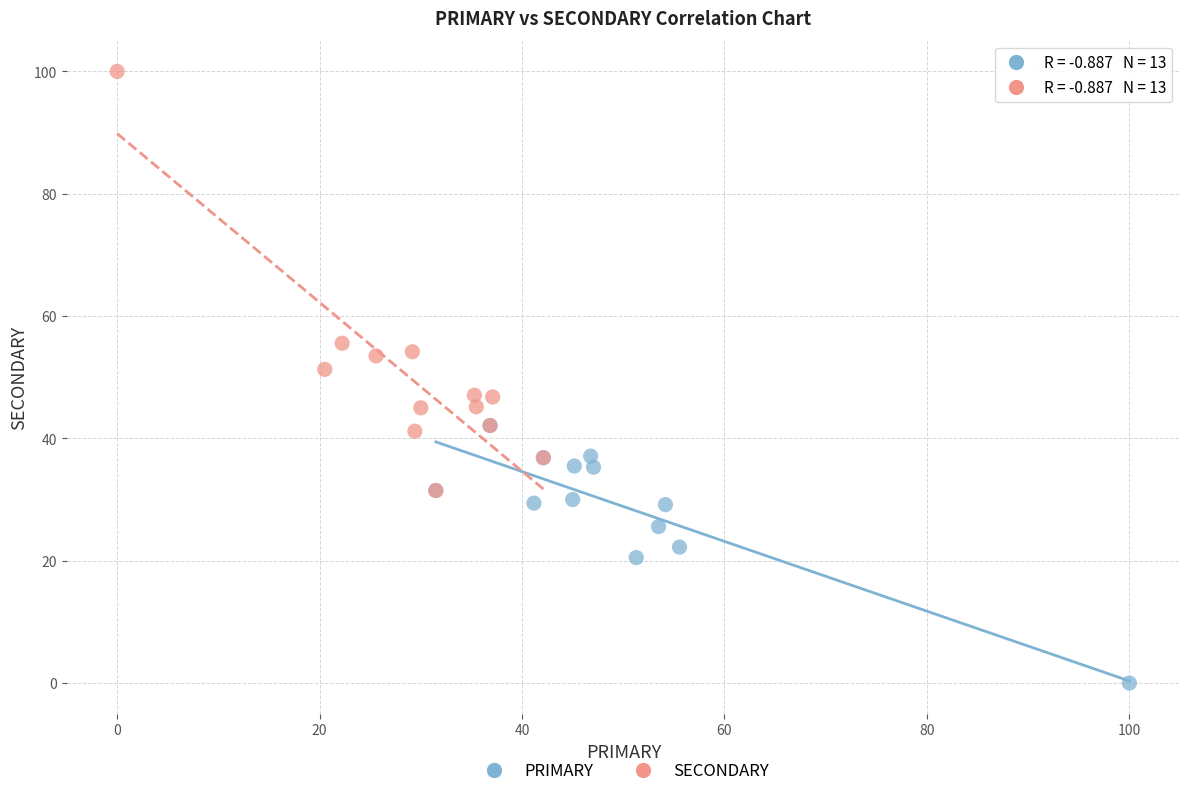

Which series contains the lowest Y value?

PRIMARY